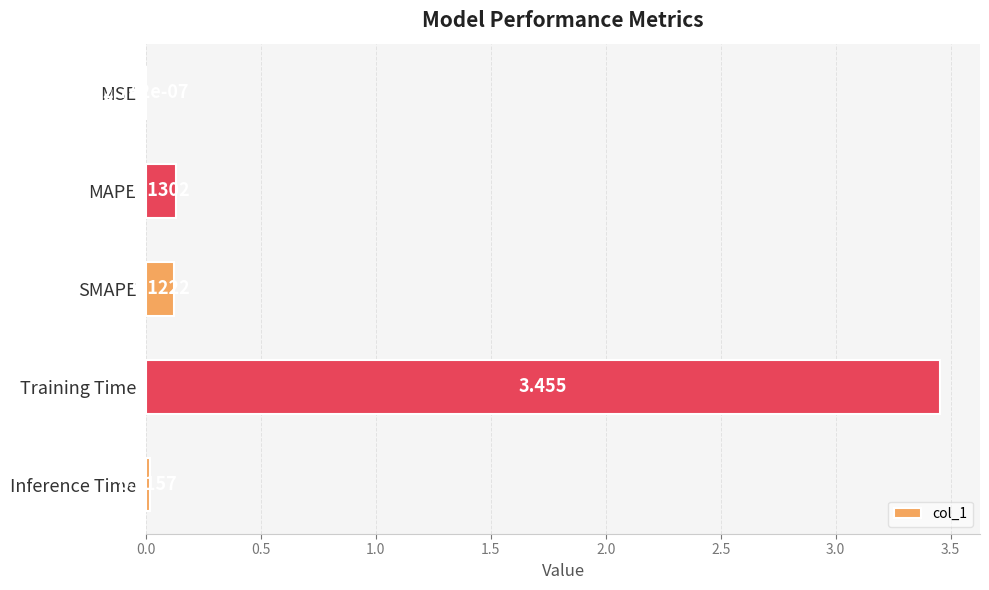

At which category does the chart reach its peak across all series?

Training Time